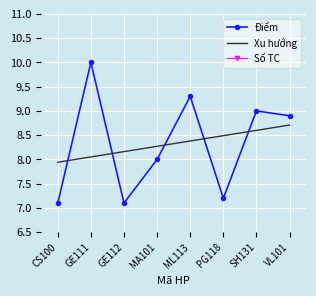

What is the label of the 6th point from the left?

PG118